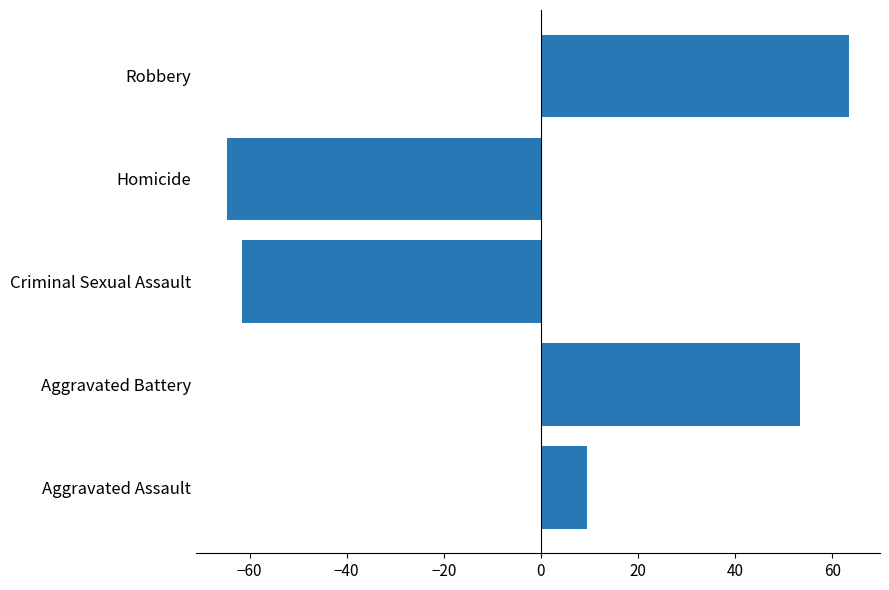

Where is the data nearest to the value 0?

Aggravated Assault